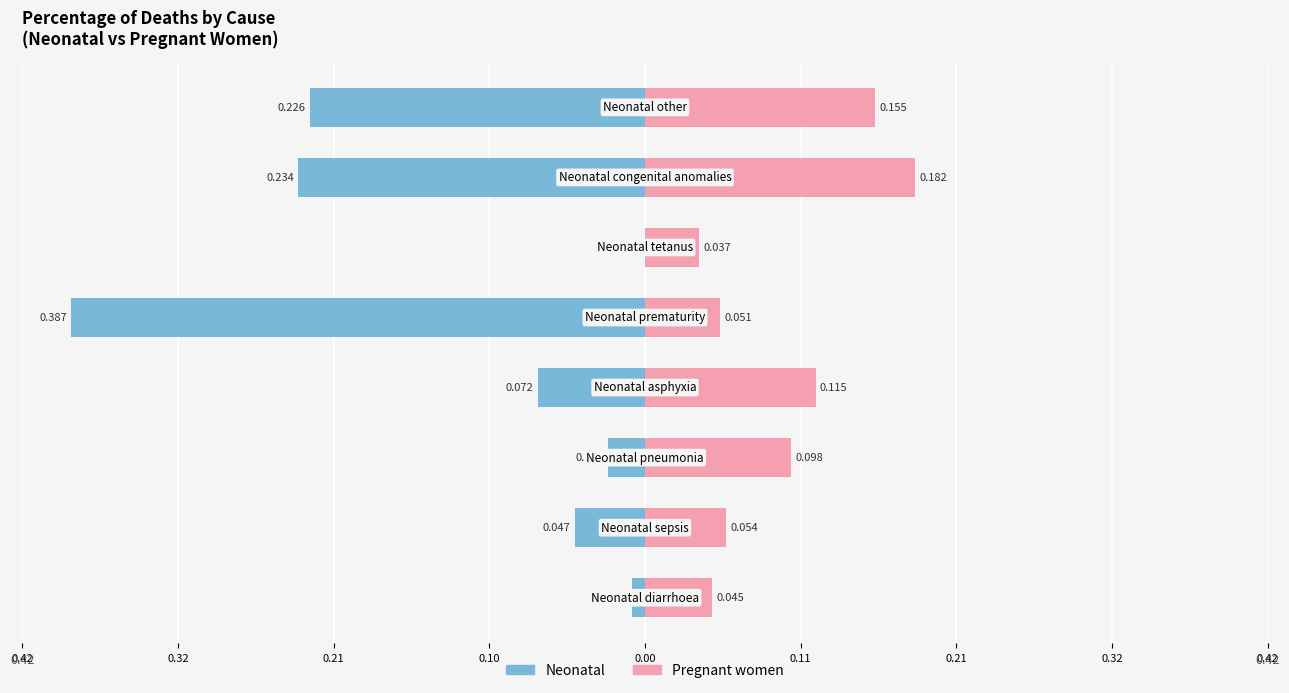

True or false: Pregnant women has a value of 0.0 at 0.42.

False